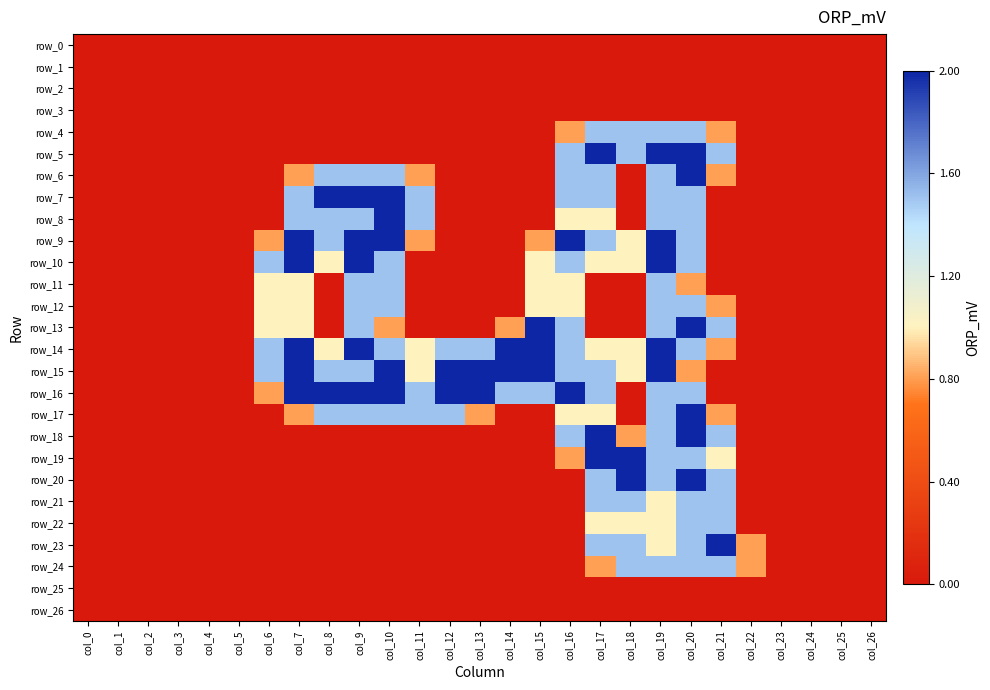

Is the value of row_21 at col_18 greater than the value of row_23 at col_7?

Yes